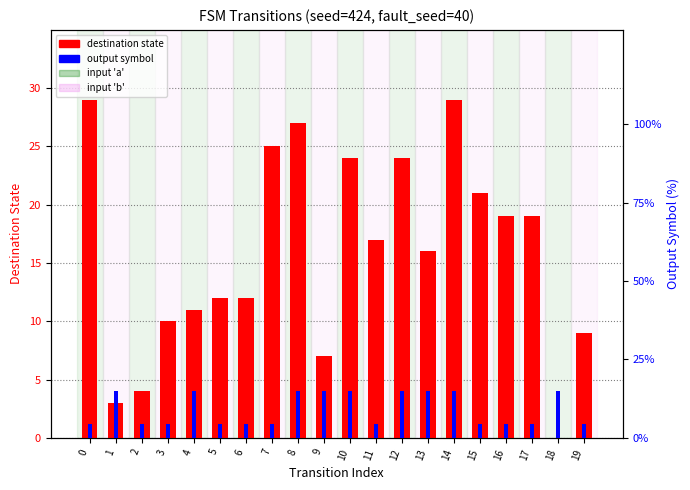

Reading left to right, what are all the values shown in this chart?

destination state: 0=29.0	1=3.0	2=4.0	3=10.0	4=11.0	5=12.0	6=12.0	7=25.0	8=27.0	9=7.0	10=24.0	11=17.0	12=24.0	13=16.0	14=29.0	15=21.0	16=19.0	17=19.0	18=0.0	19=9.0
output symbol: 0=4.5	1=15.0	2=4.5	3=4.5	4=15.0	5=4.5	6=4.5	7=4.5	8=15.0	9=15.0	10=15.0	11=4.5	12=15.0	13=15.0	14=15.0	15=4.5	16=4.5	17=4.5	18=15.0	19=4.5